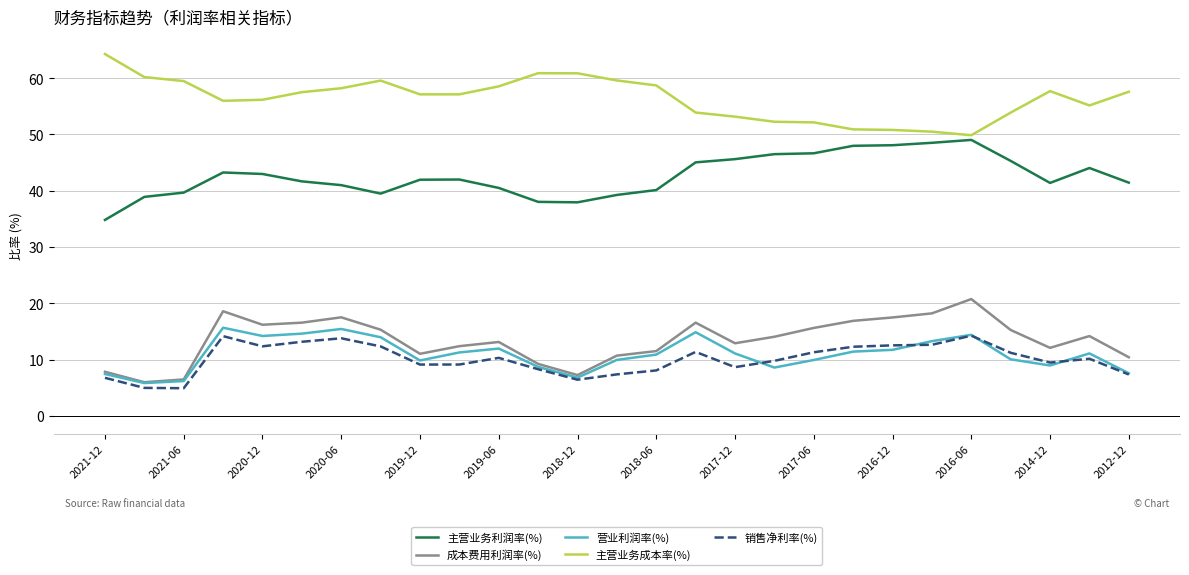

What is the maximum value for 主营业务成本率(%)?

64.3